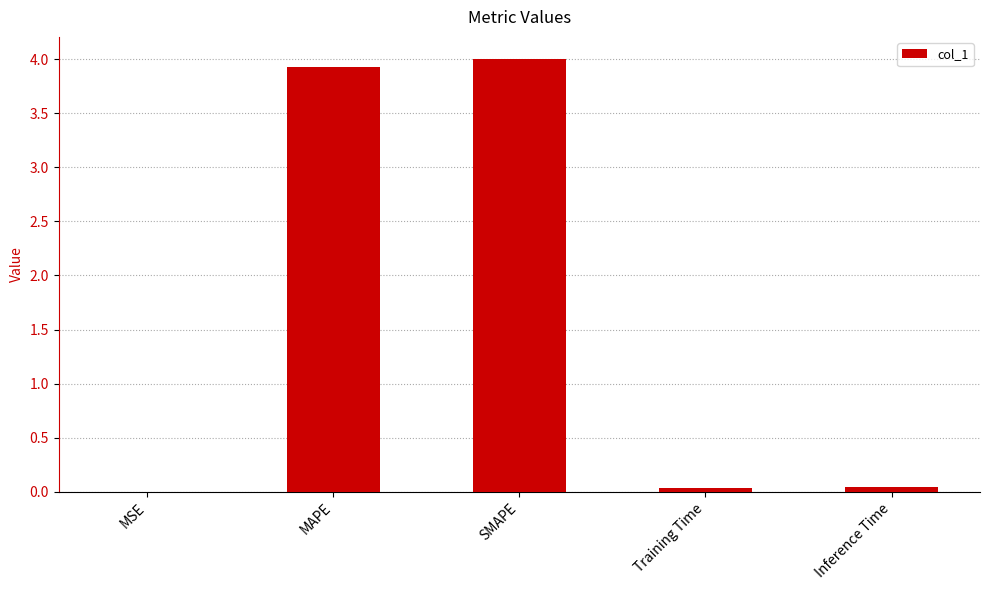

Which has a higher value, Training Time or MAPE?

MAPE